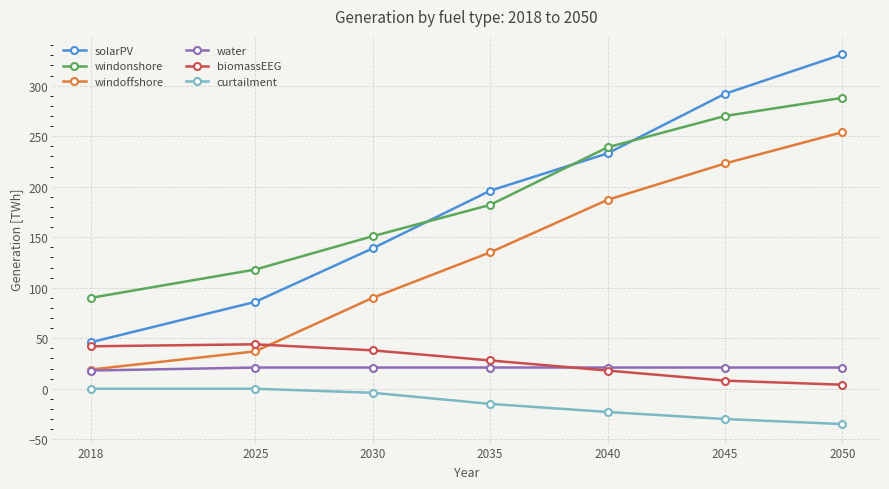

How many times do water and biomassEEG cross each other?

1